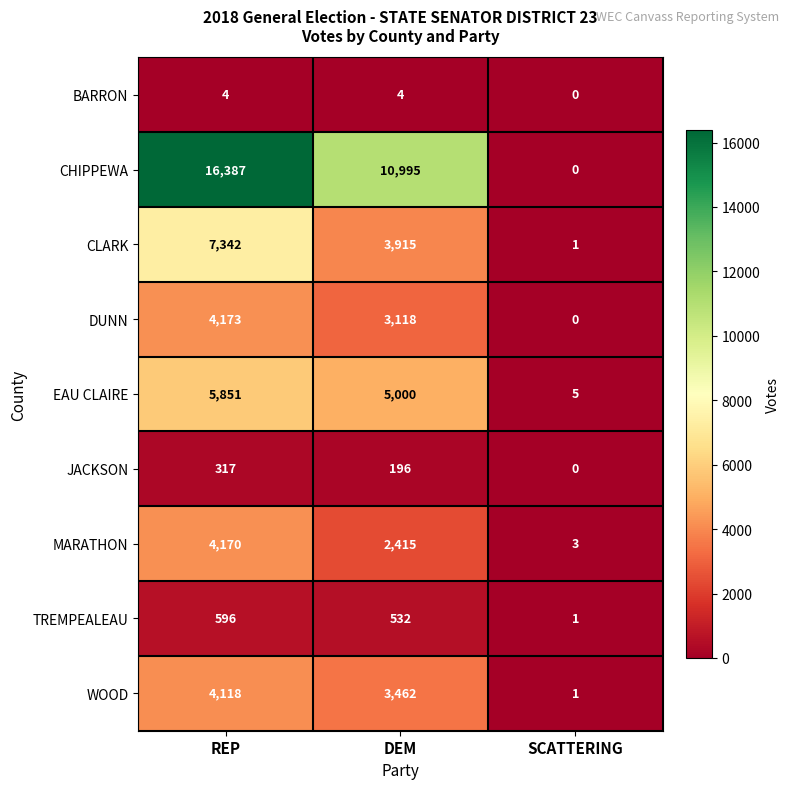

The WOOD series shows 6918 at REP. True or false?

False